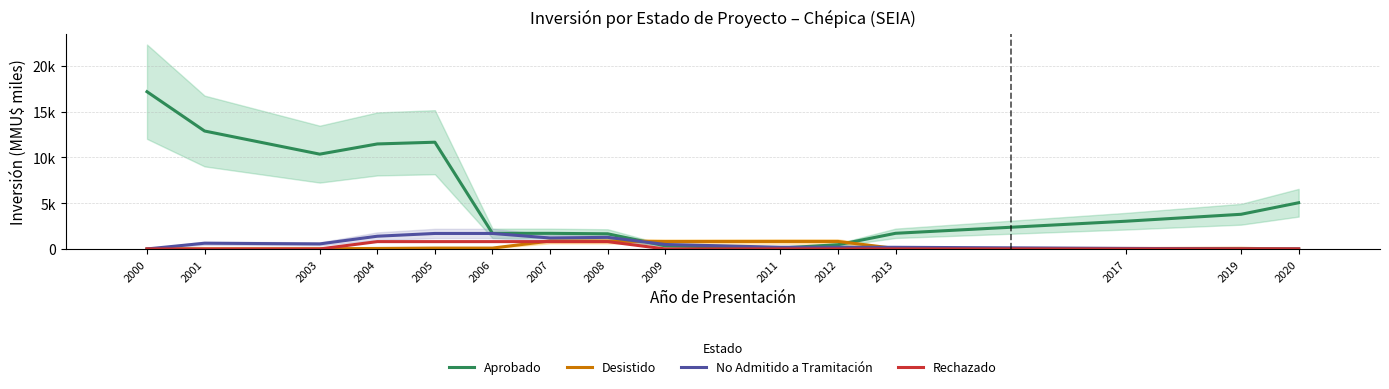

What is the sum of the Rechazado values at 2001 and 2007?

800.0